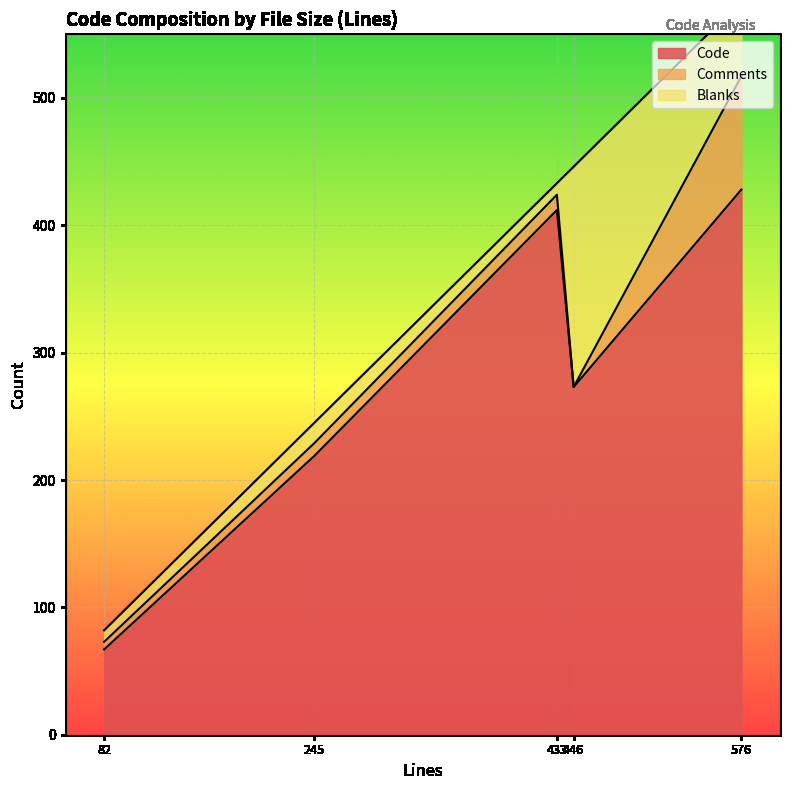

What is the greatest value displayed?

428